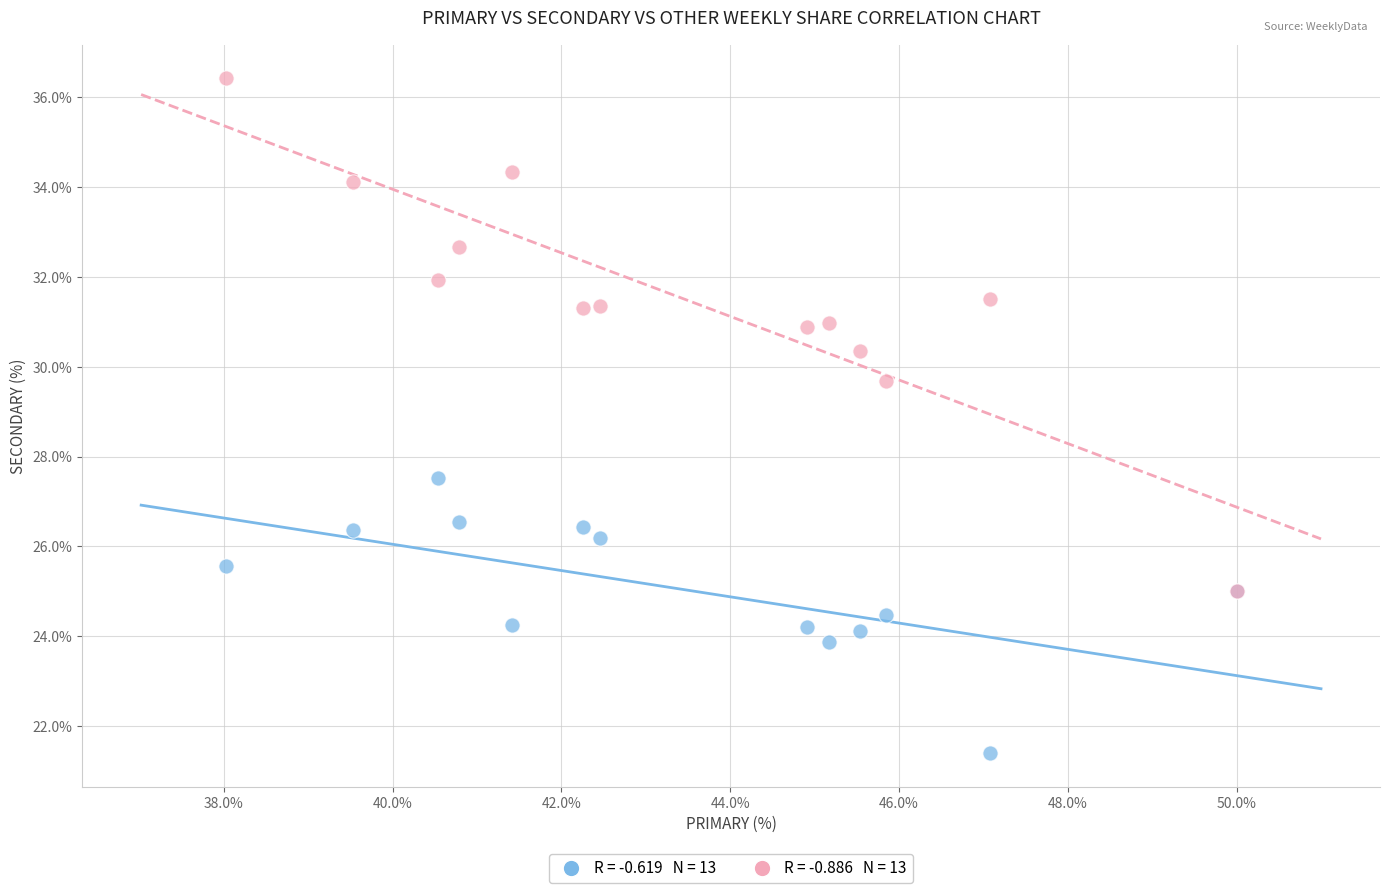

Across all series, what Y value is closest to 28?

27.5